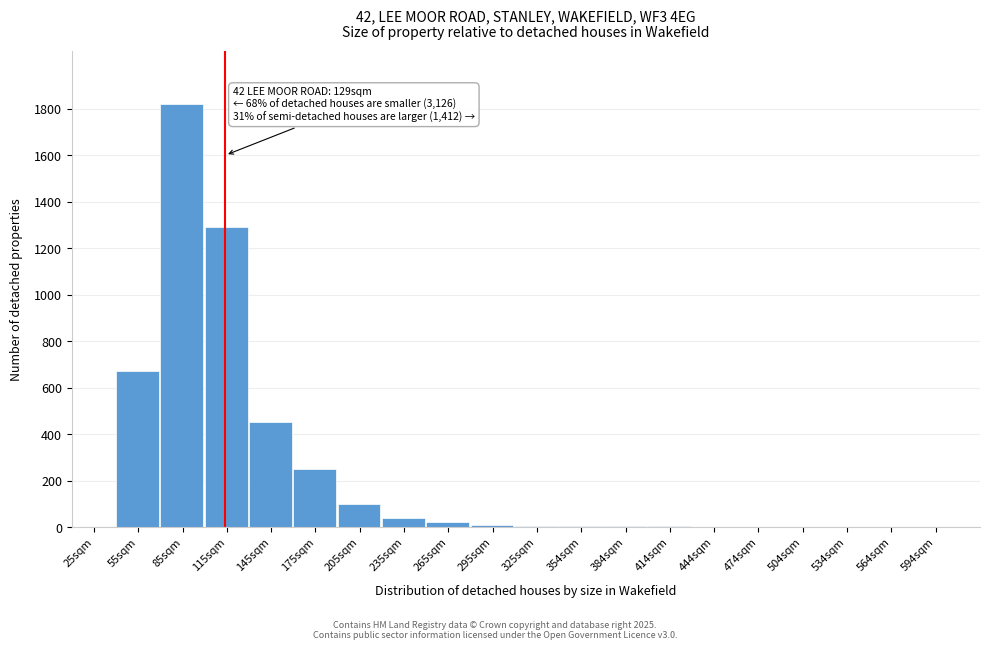

Which category has the highest value across all series?

85sqm